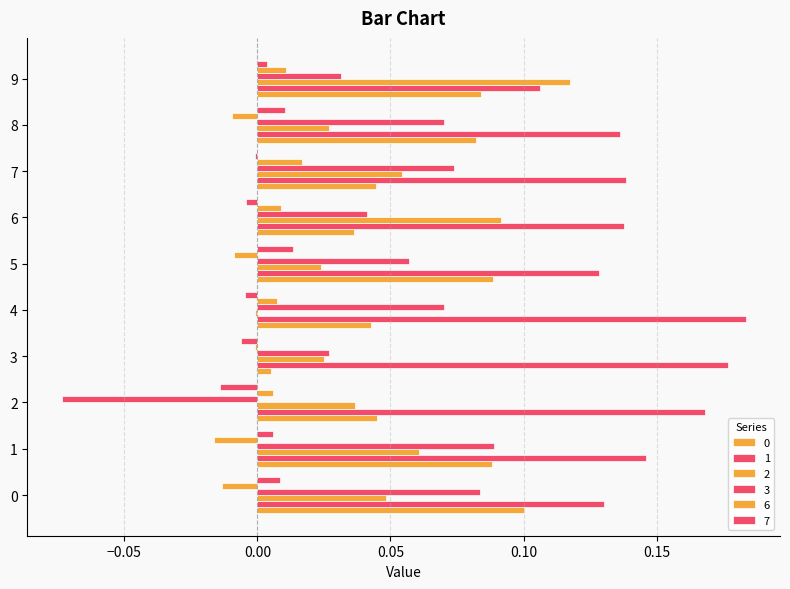

What is the difference between the 3 values at 7 and 2?

0.1